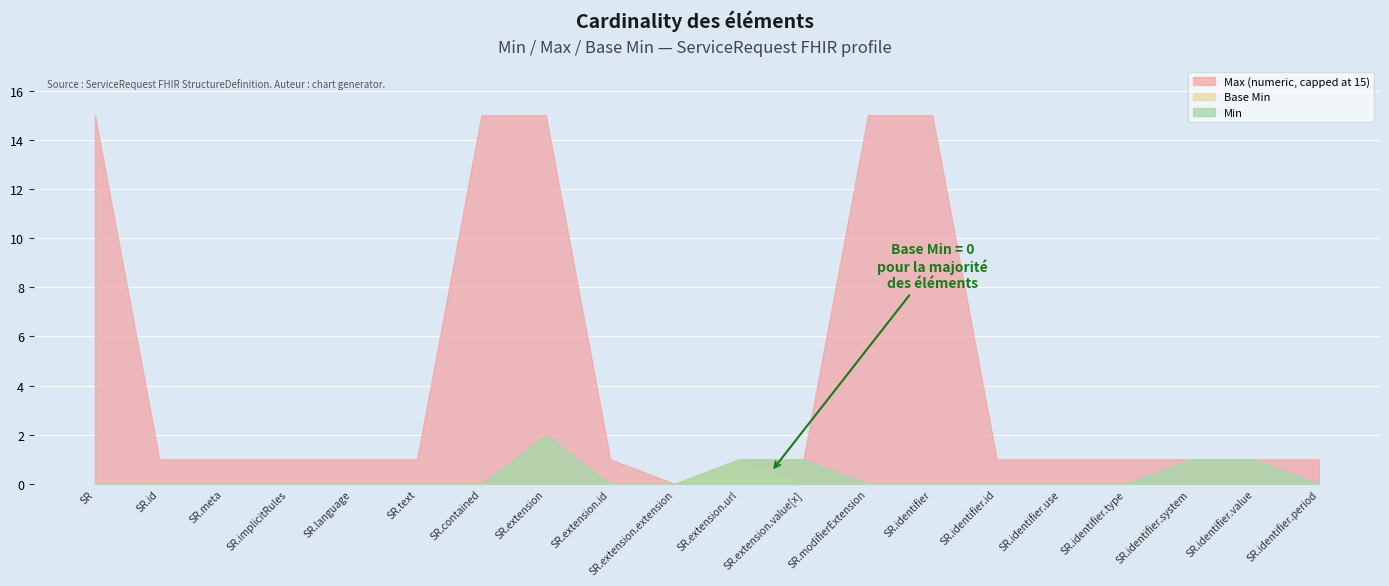

True or false: Min and Base Min intersect in this chart.

False